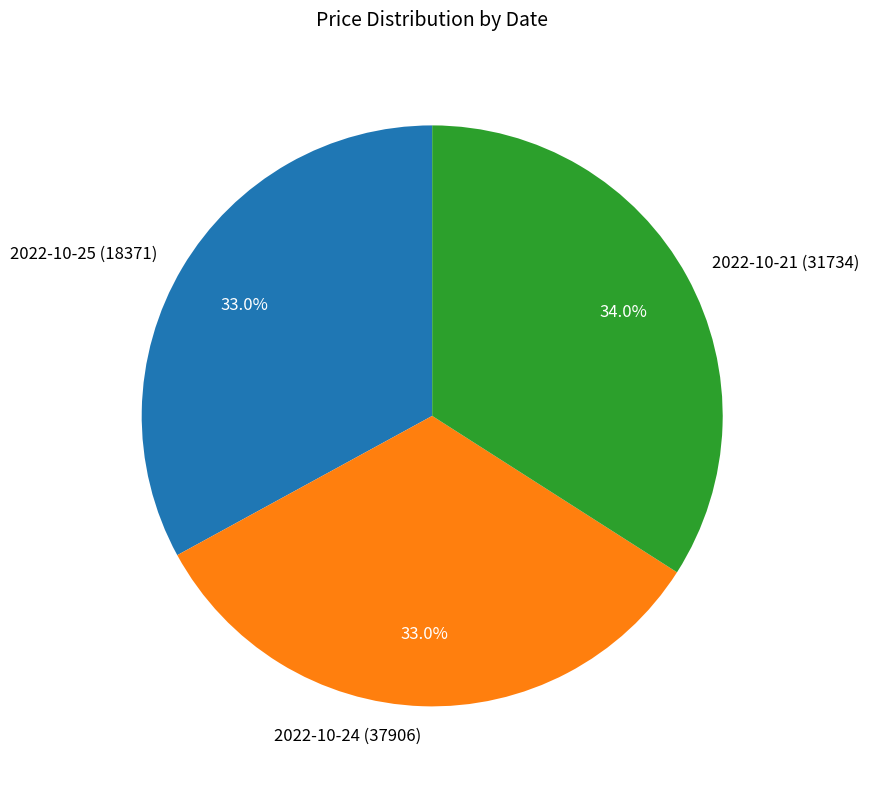

What is the largest slice in the pie chart?

2022-10-21 (31734)